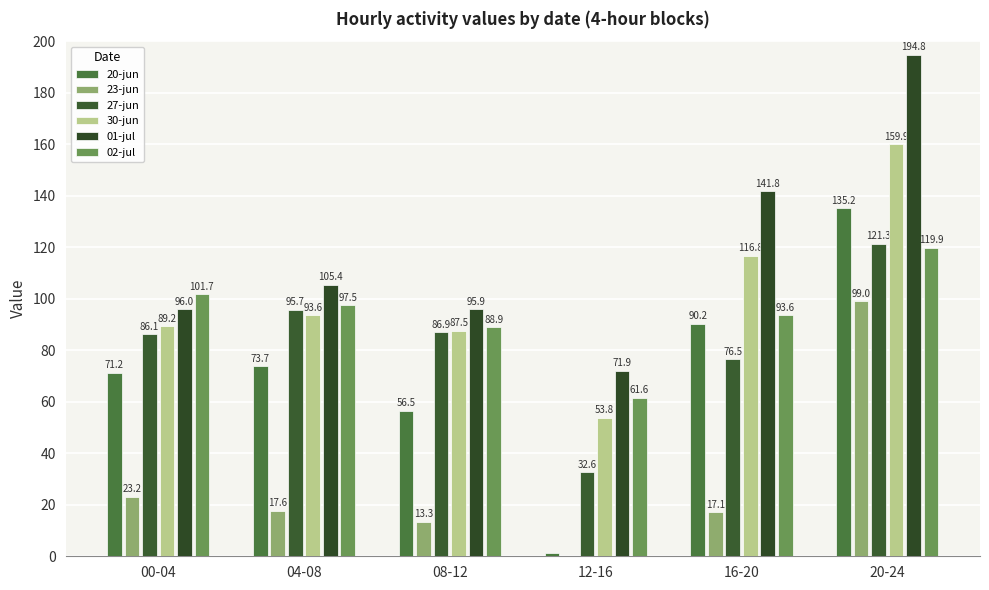

At how many categories does at least one series exceed 13?

6